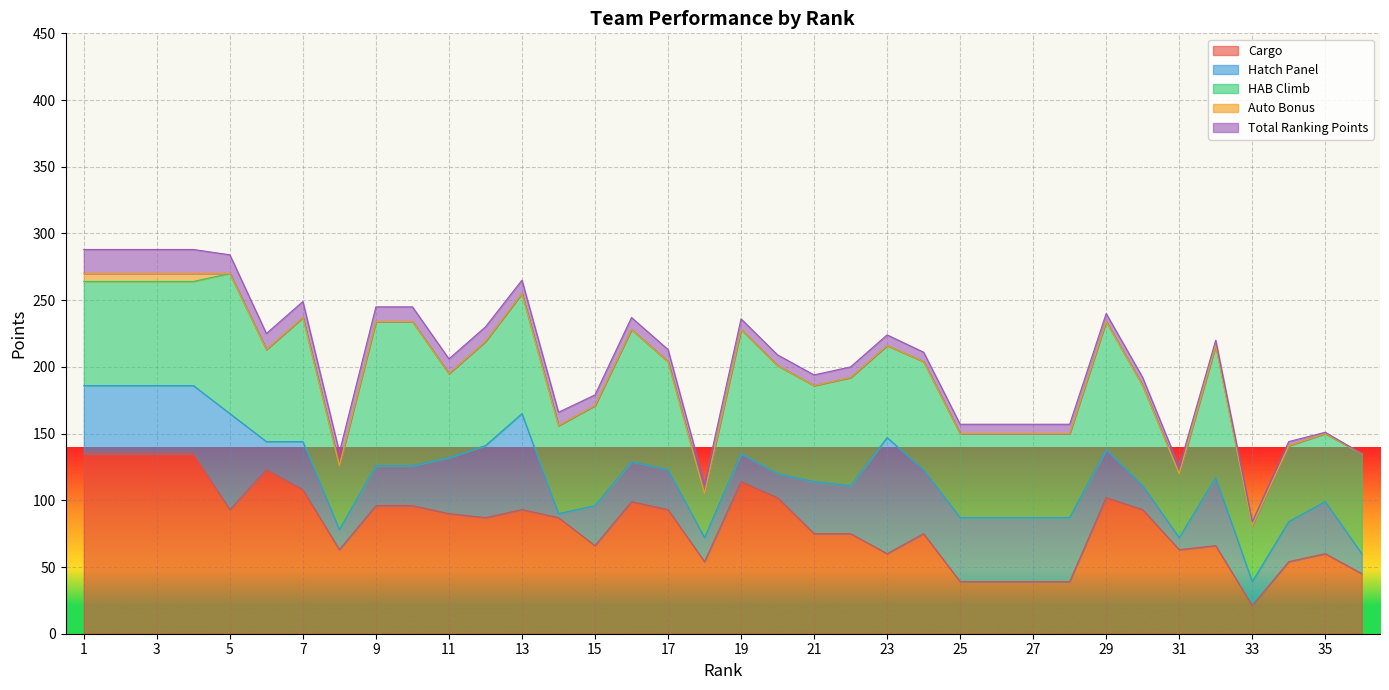

Which category has the highest value across all series?

1